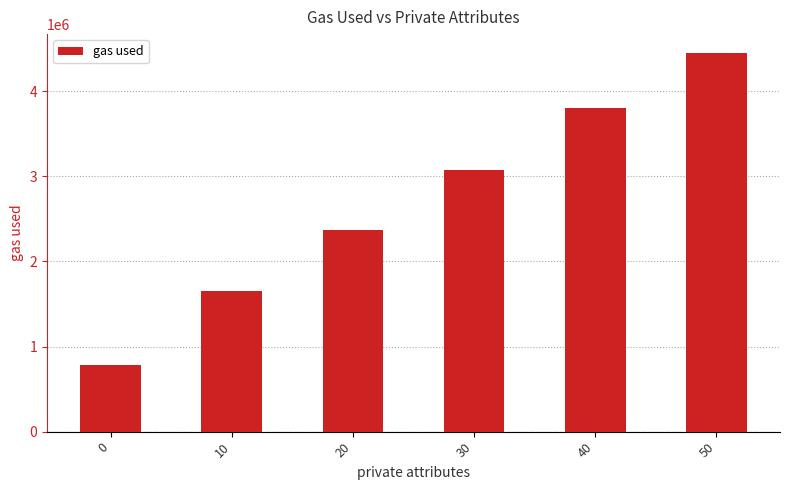

How many bars are there in total?

6